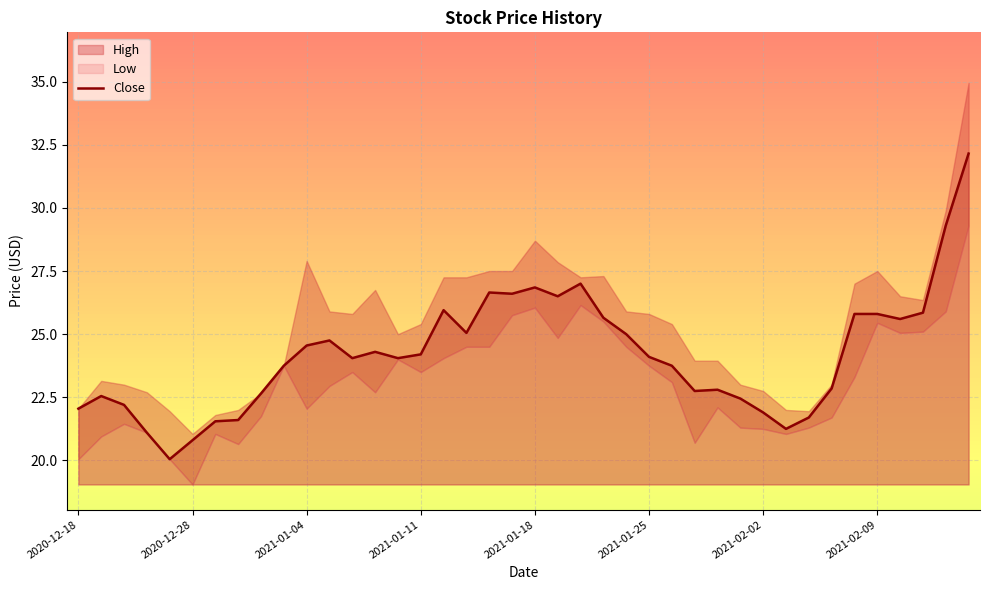

What position from the left is 21?

22